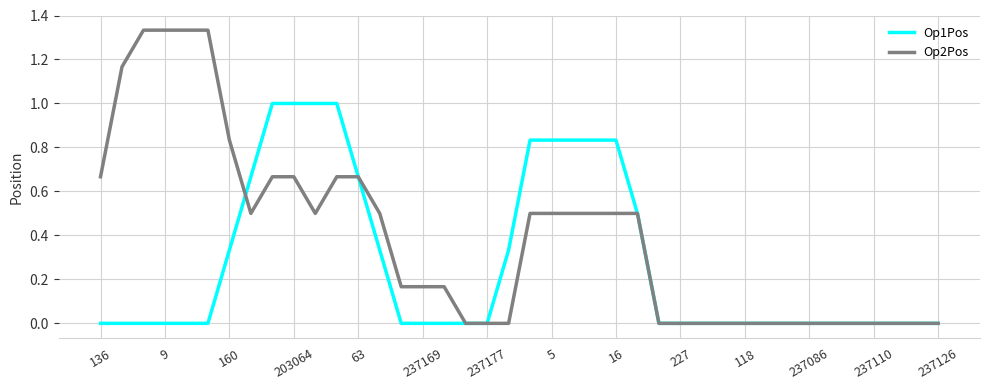

Which series has the widest spread of values?

Op2Pos